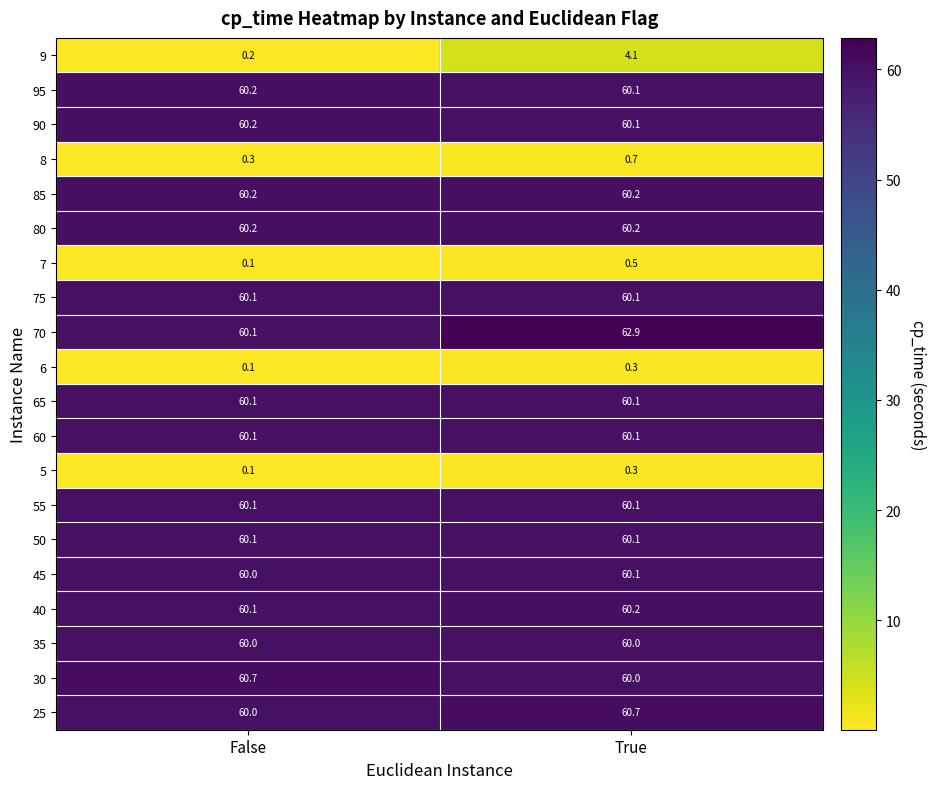

Which series has the widest spread of values?

9